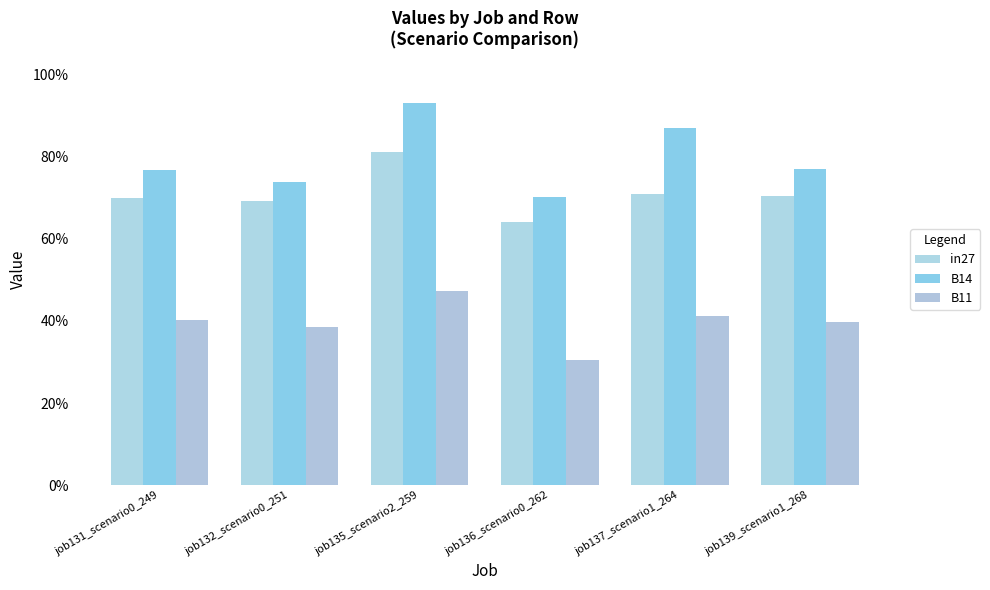

Reading left to right, what are all the values shown in this chart?

in27: job131_scenario0_249=0.7	job132_scenario0_251=0.7	job135_scenario2_259=0.8	job136_scenario0_262=0.6	job137_scenario1_264=0.7	job139_scenario1_268=0.7
B14: job131_scenario0_249=0.8	job132_scenario0_251=0.7	job135_scenario2_259=0.9	job136_scenario0_262=0.7	job137_scenario1_264=0.9	job139_scenario1_268=0.8
B11: job131_scenario0_249=0.4	job132_scenario0_251=0.4	job135_scenario2_259=0.5	job136_scenario0_262=0.3	job137_scenario1_264=0.4	job139_scenario1_268=0.4